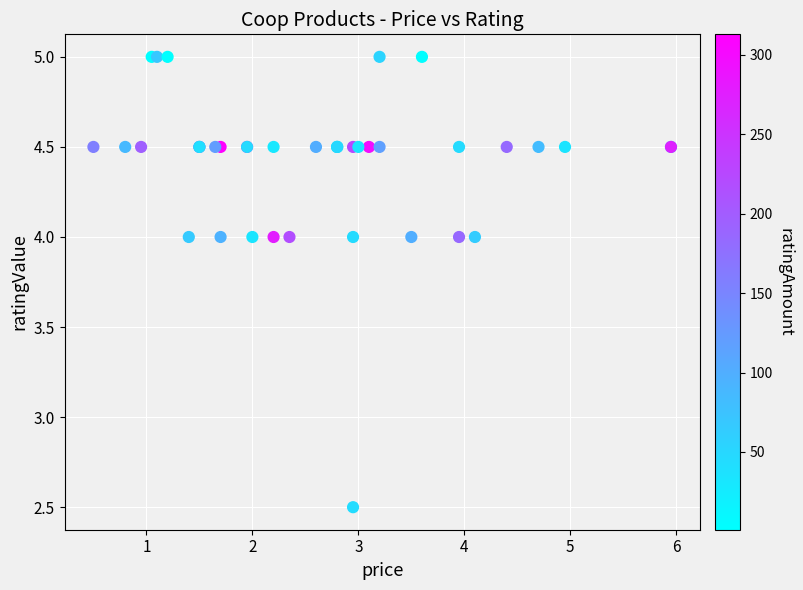

What Y value in the scatter plot is closest to 3?

2.5